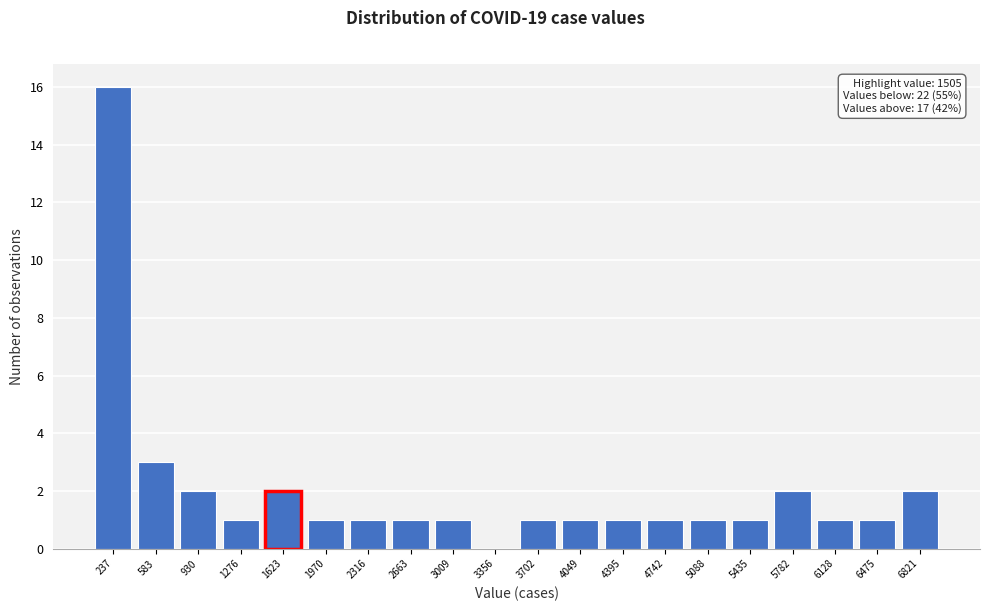

Which range on the x-axis has the tallest bar?

50 to 400